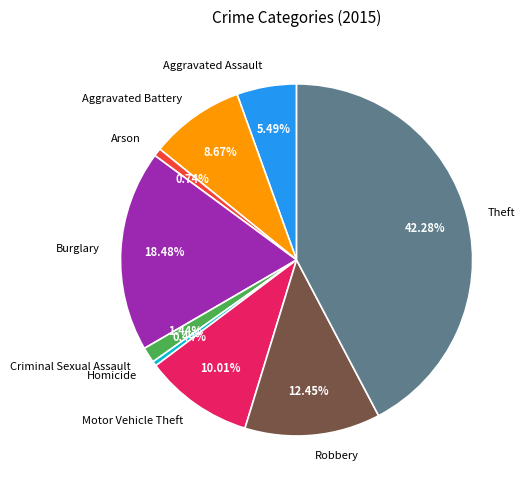

To the nearest percent, what is the difference between the Aggravated Battery and Robbery slice percentages?

4%